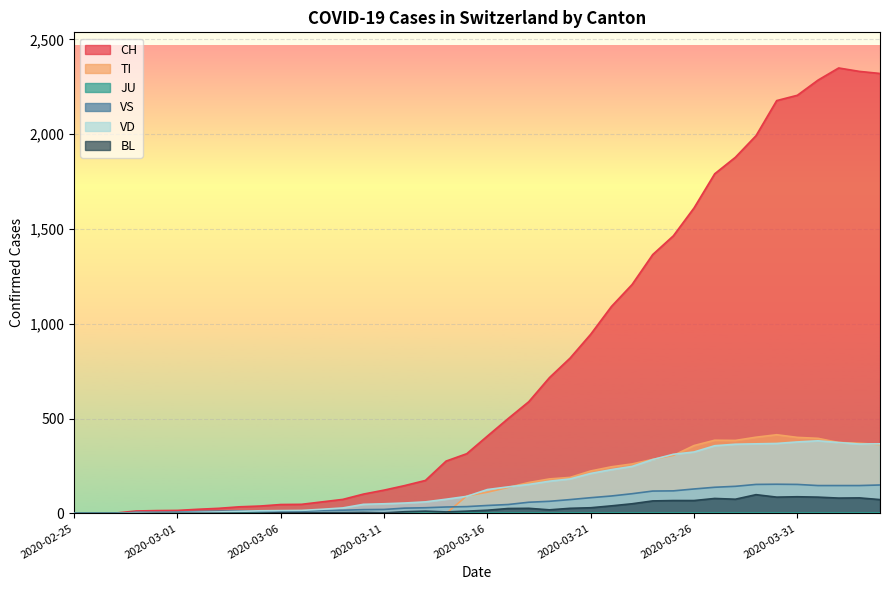

What is the sum of the VS values at 2020-03-31 and 2020-03-07?

165